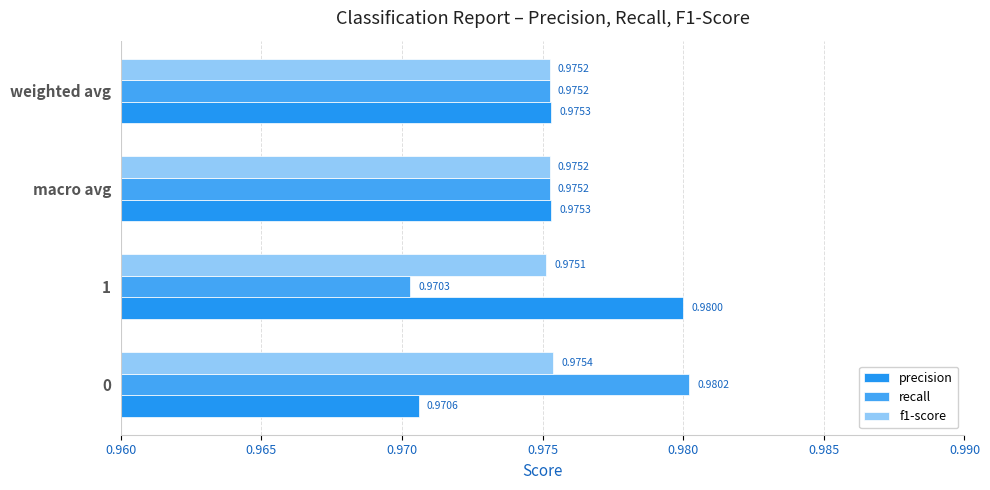

What is the sum of all precision values?

3.9